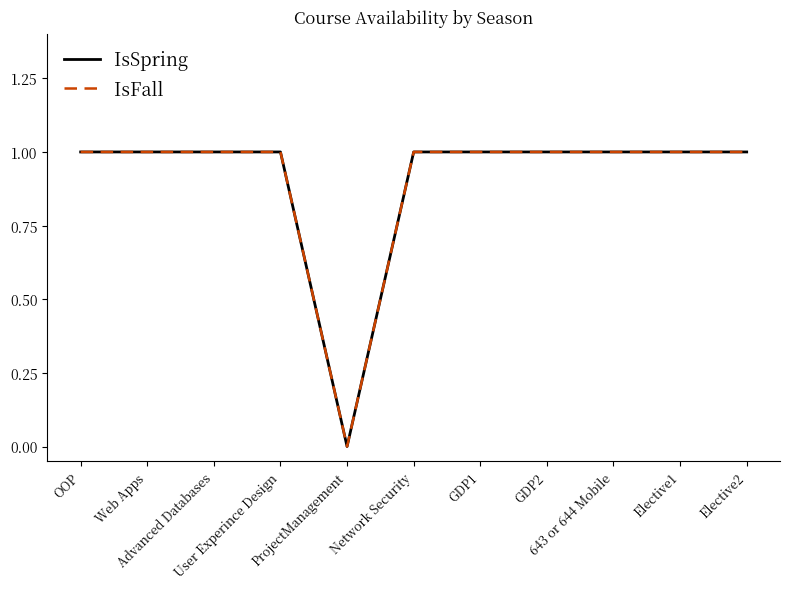

Does the chart display data point markers on the line(s)?

No